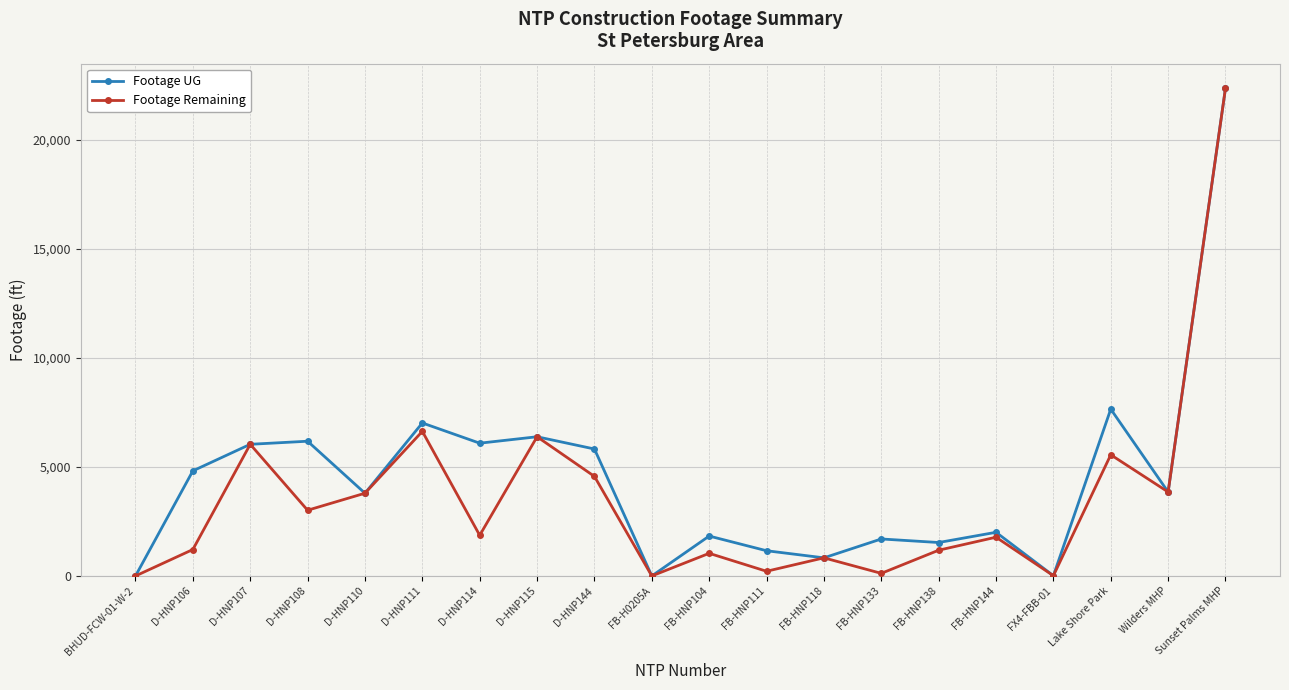

At which category does Footage UG reach its first local valley?

D-HNP110